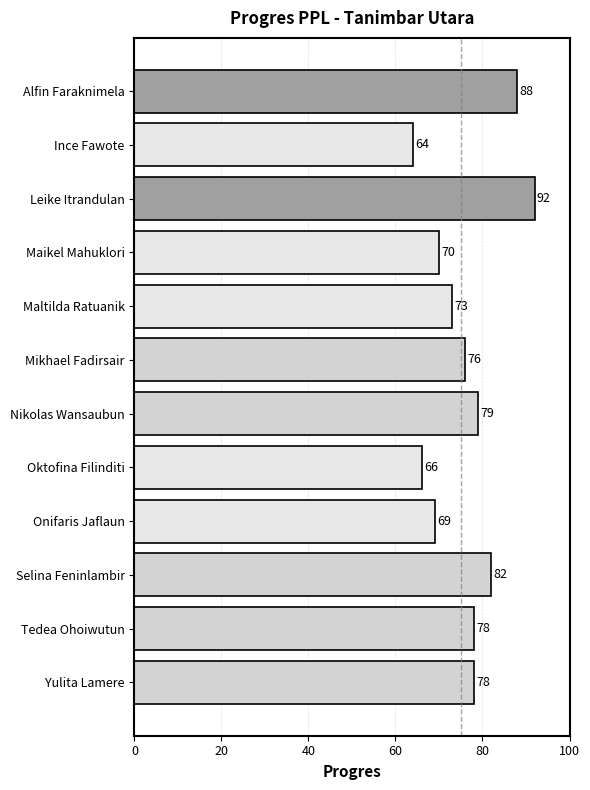

What value does the data have at Nikolas Wansaubun?

79